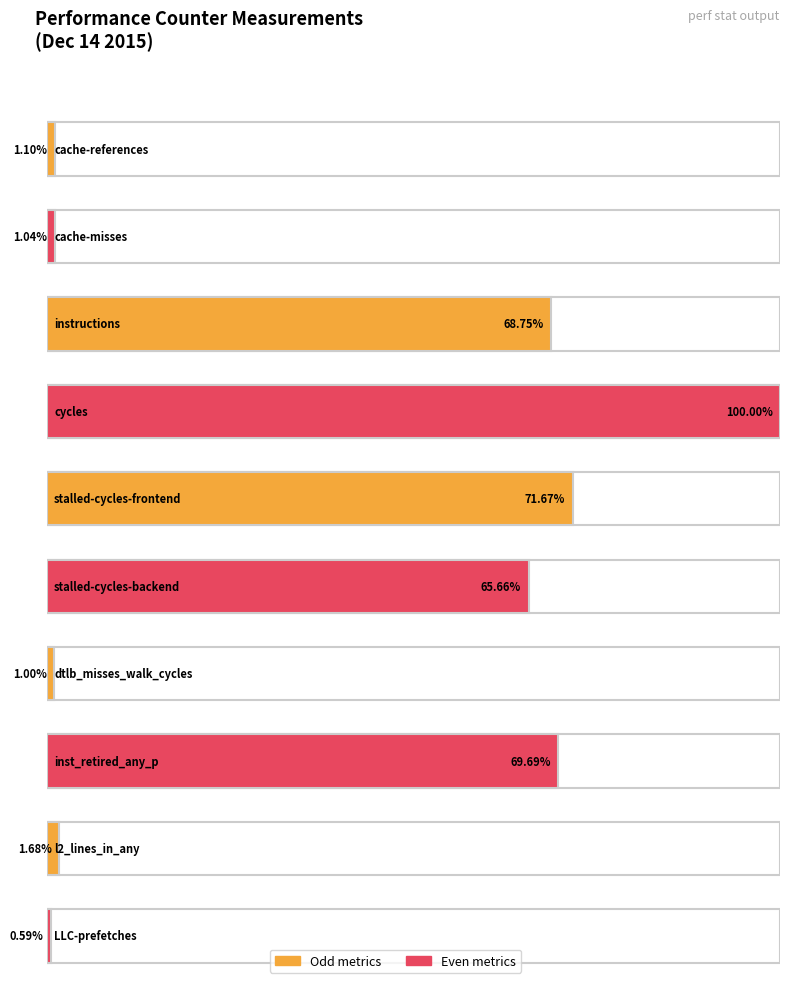

At which label is the value closest to 25587347826?

stalled-cycles-backend